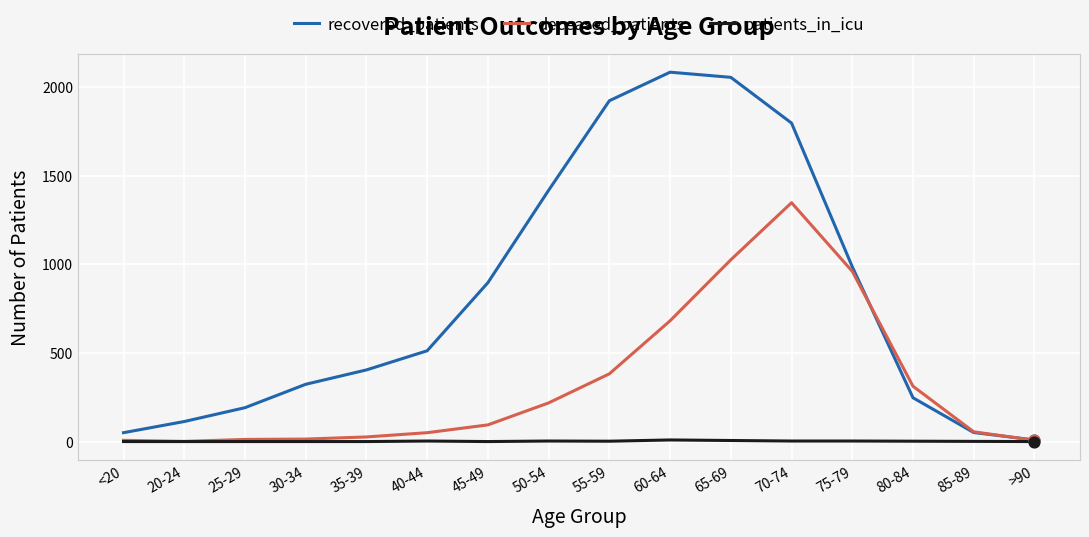

Between 40-44 and 60-64, which series saw the biggest shift?

recovered_patients